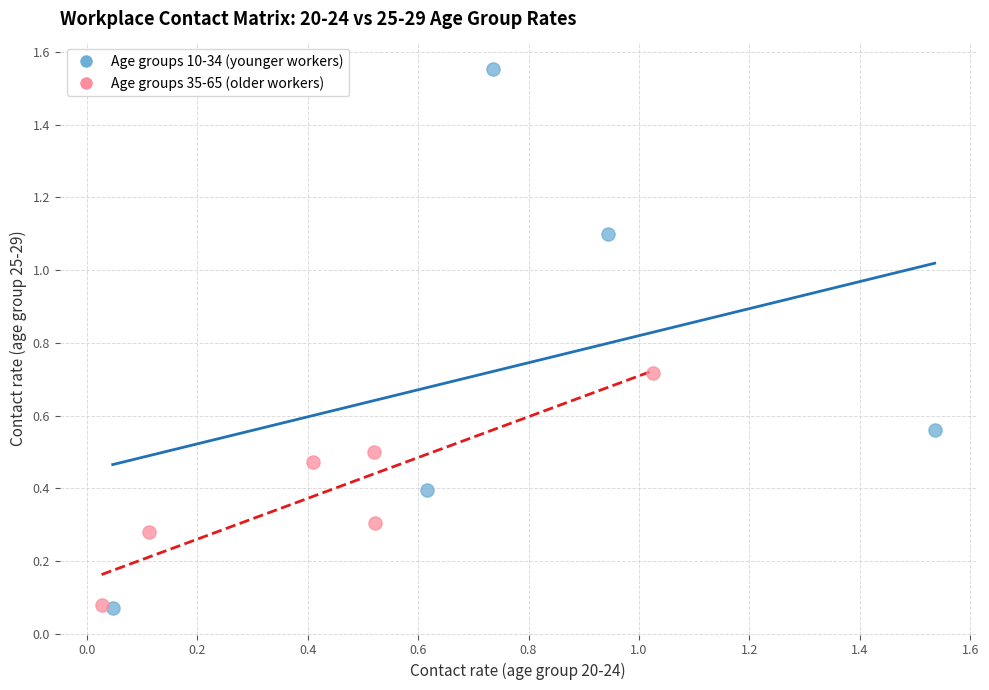

Which series contains the highest Y value?

Age groups 10-34 (younger workers)